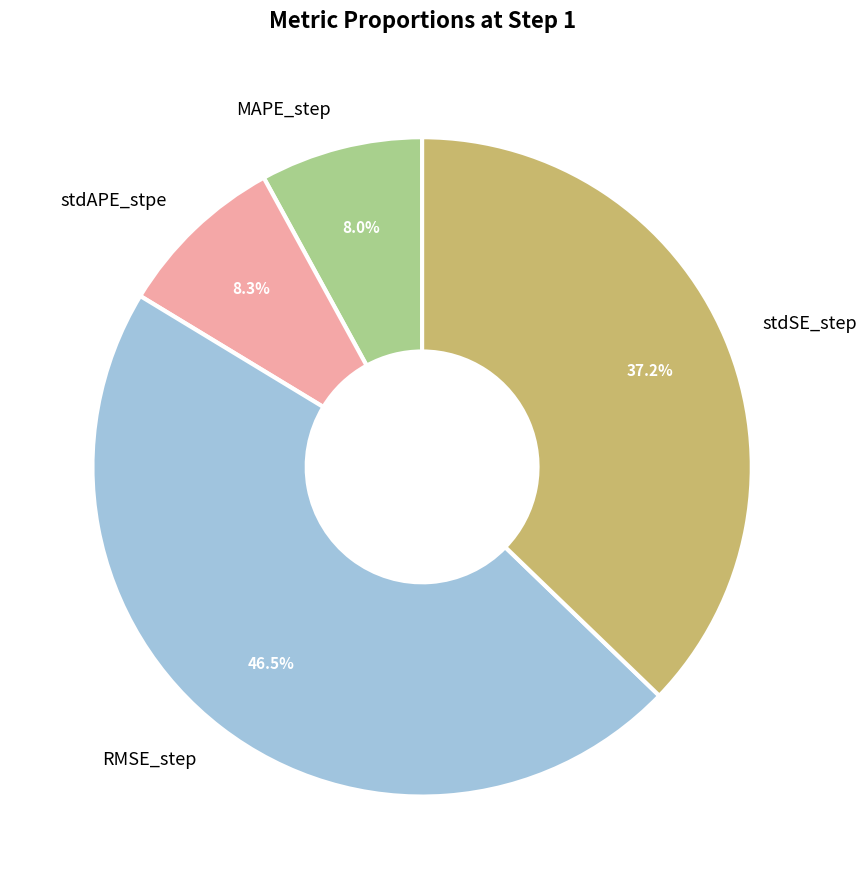

Which has a higher value, RMSE_step or MAPE_step?

RMSE_step